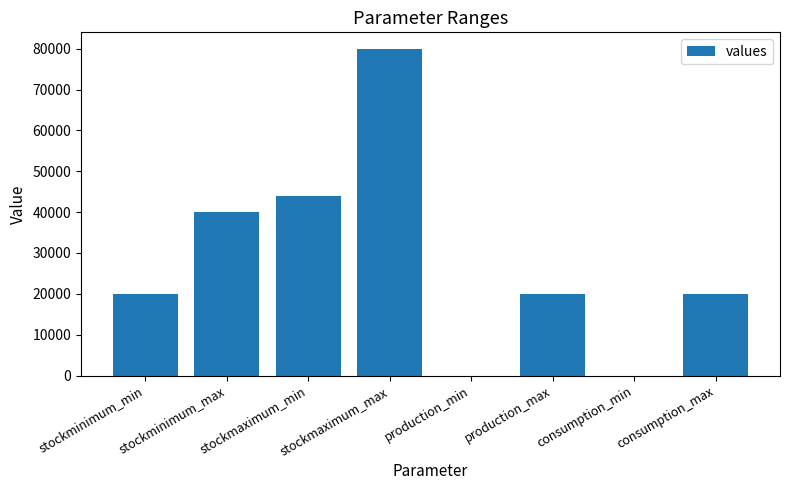

Between stockmaximum_min and production_min, which is larger?

stockmaximum_min